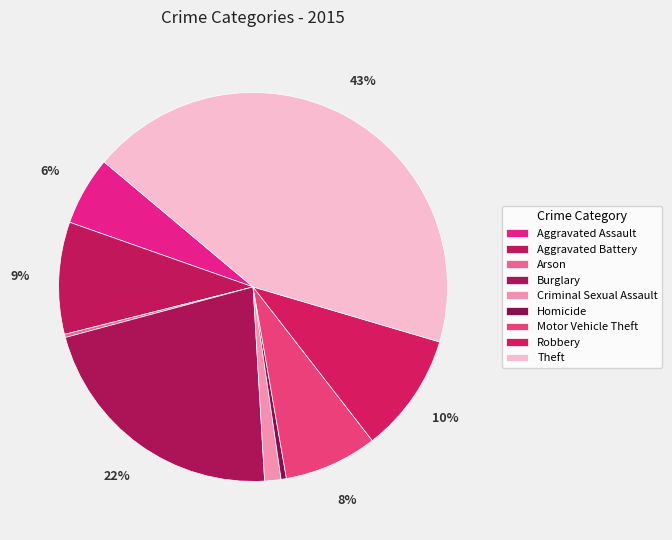

To the nearest percent, what is the difference between the largest and smallest slice percentages?

43%